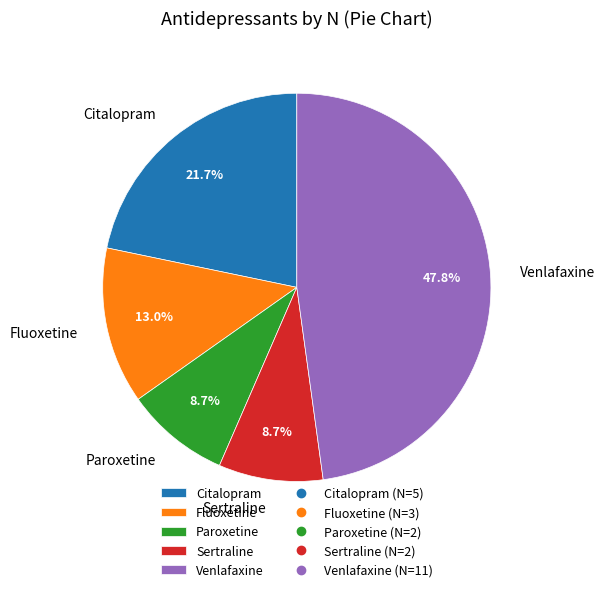

What is the largest slice in the pie chart?

Venlafaxine